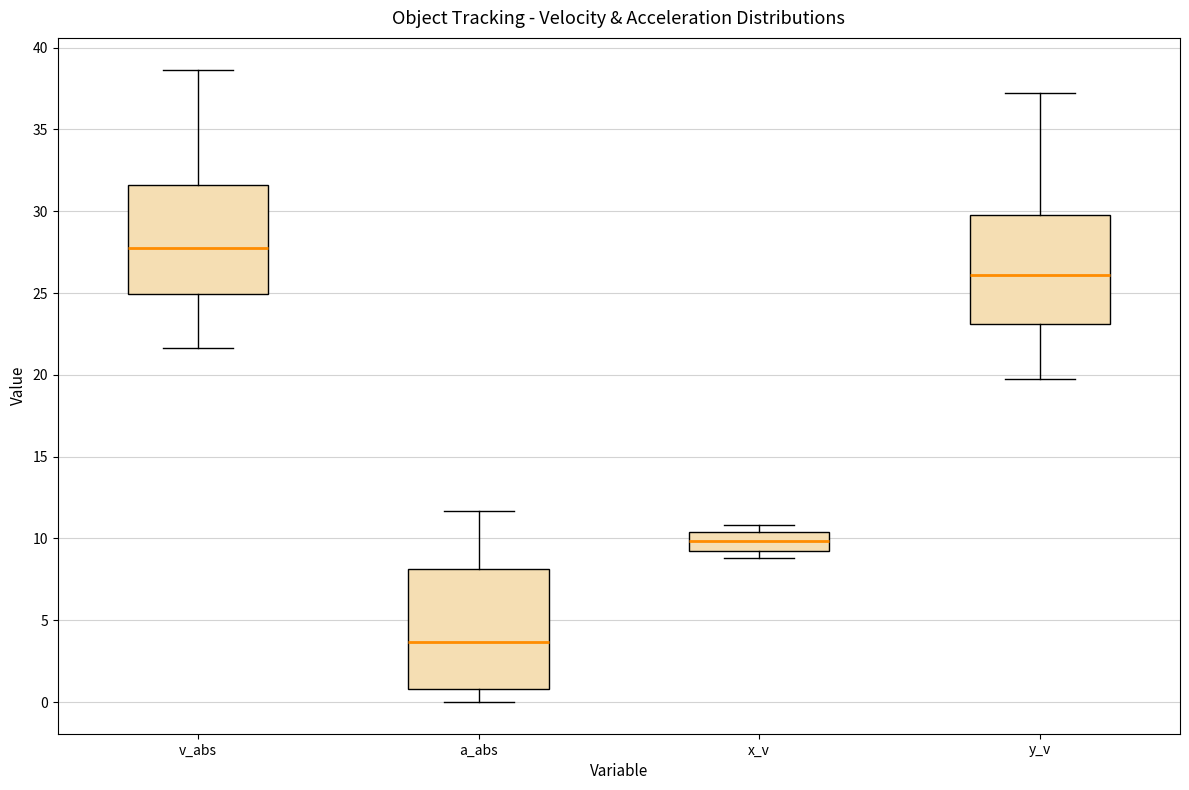

Where does the lower whisker of the box for a_abs end on the y-axis? The values are not printed on the chart, so give them approximately, as read against the axis.

0.0